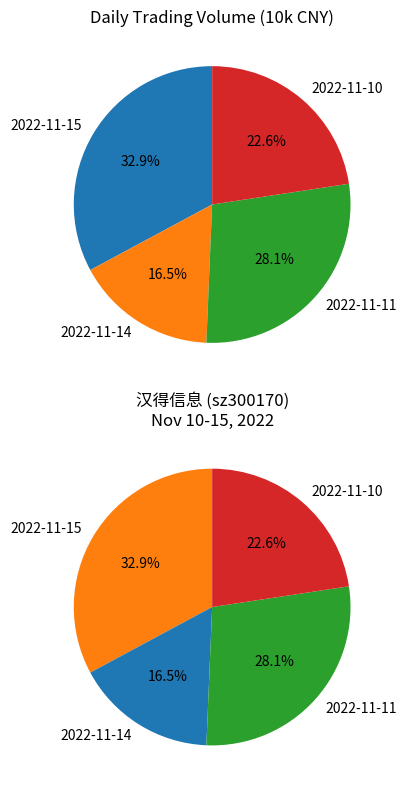

Is the sum of 2022-11-11 and 2022-11-14 greater than half?

No